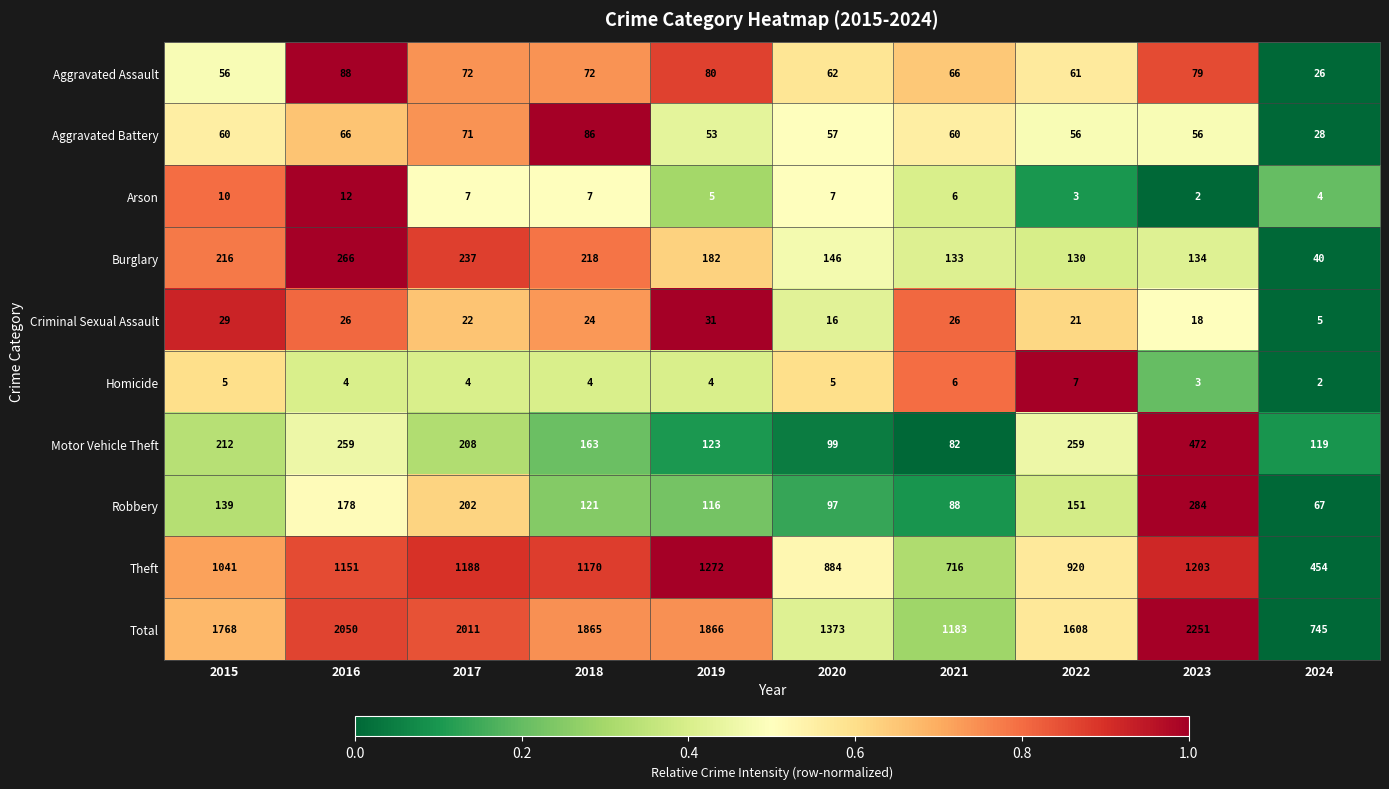

What is the average value of the Theft series?

1000